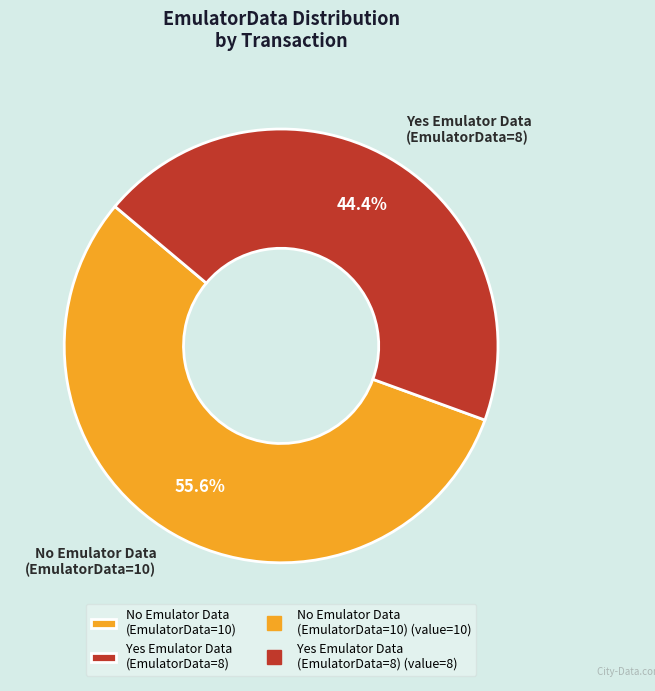

What is the smallest slice in the pie chart?

Yes Emulator Data (EmulatorData=8)